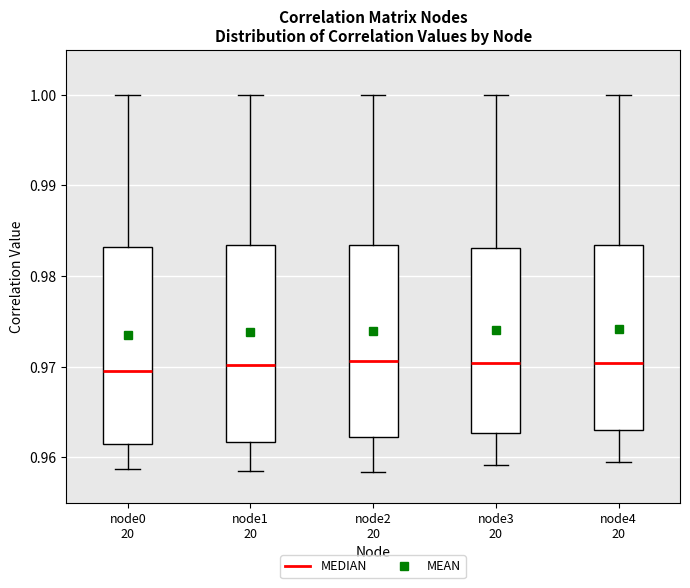

Where does the upper whisker of the box for node1 20 end on the y-axis? The values are not printed on the chart, so give them approximately, as read against the axis.

1.000